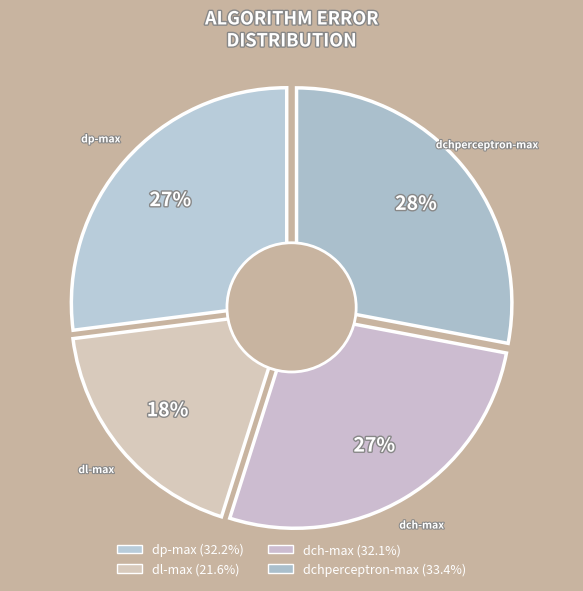

What portion of the pie excludes dchperceptron-max?

72.0%